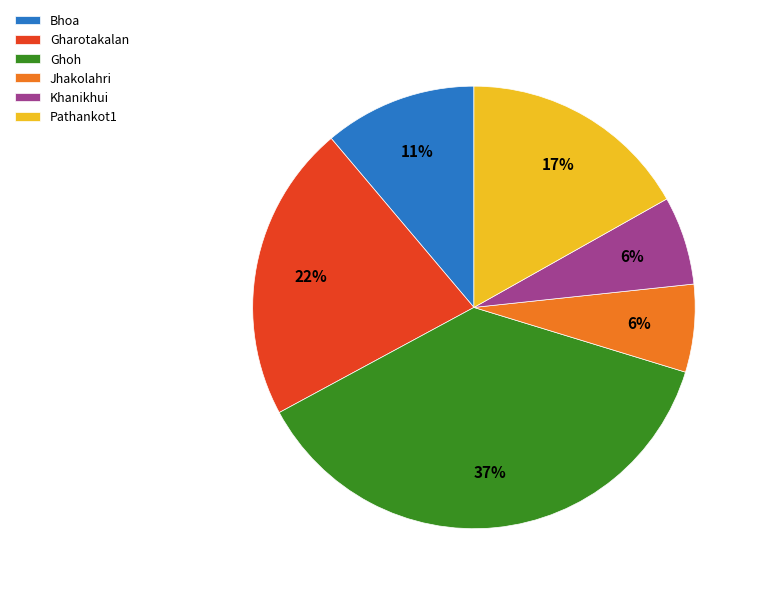

Is the sum of Bhoa and Khanikhui greater than half?

No